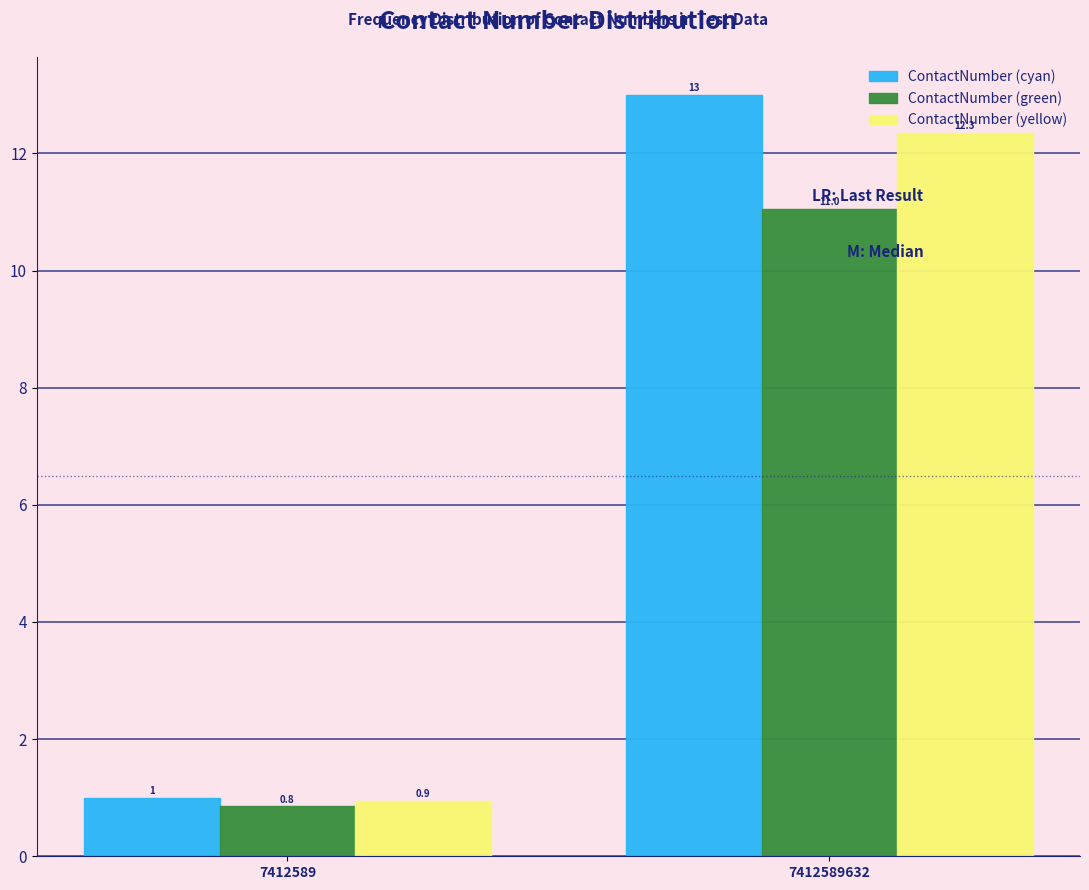

Is the value of ContactNumber (yellow) at 7412589632 greater than the value of ContactNumber (cyan) at 7412589632?

No